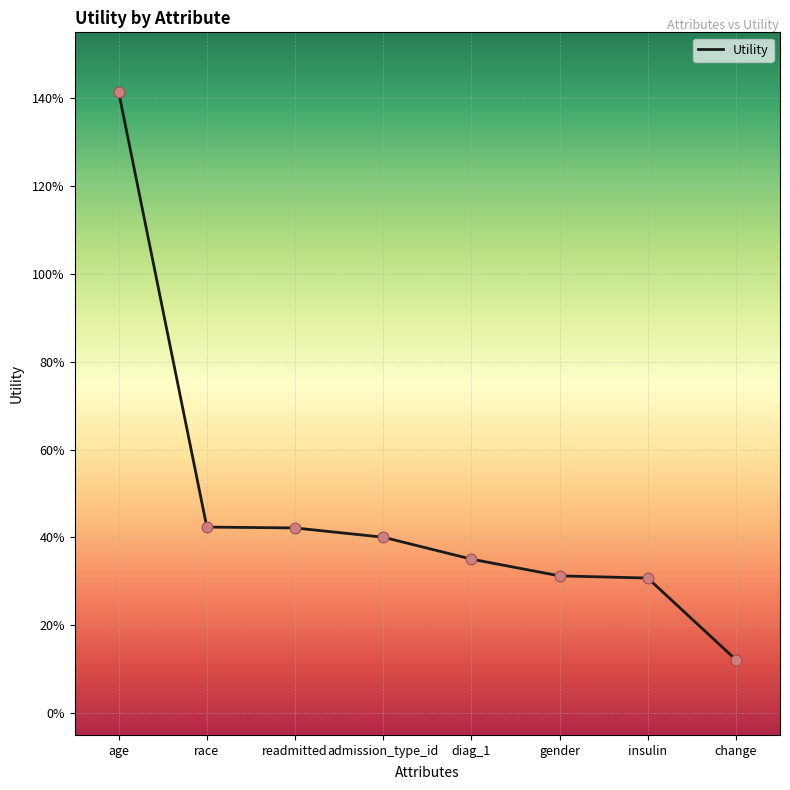

Which has a higher value, gender or admission_type_id?

admission_type_id